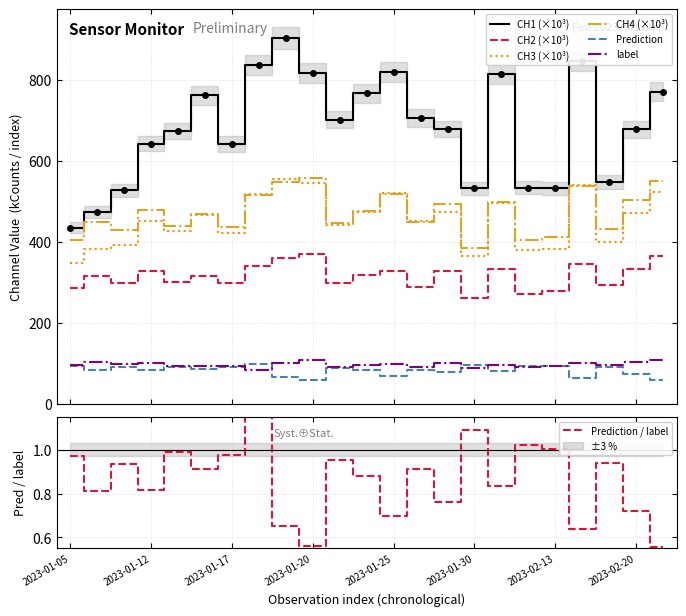

How many times do Prediction and label cross each other?

6